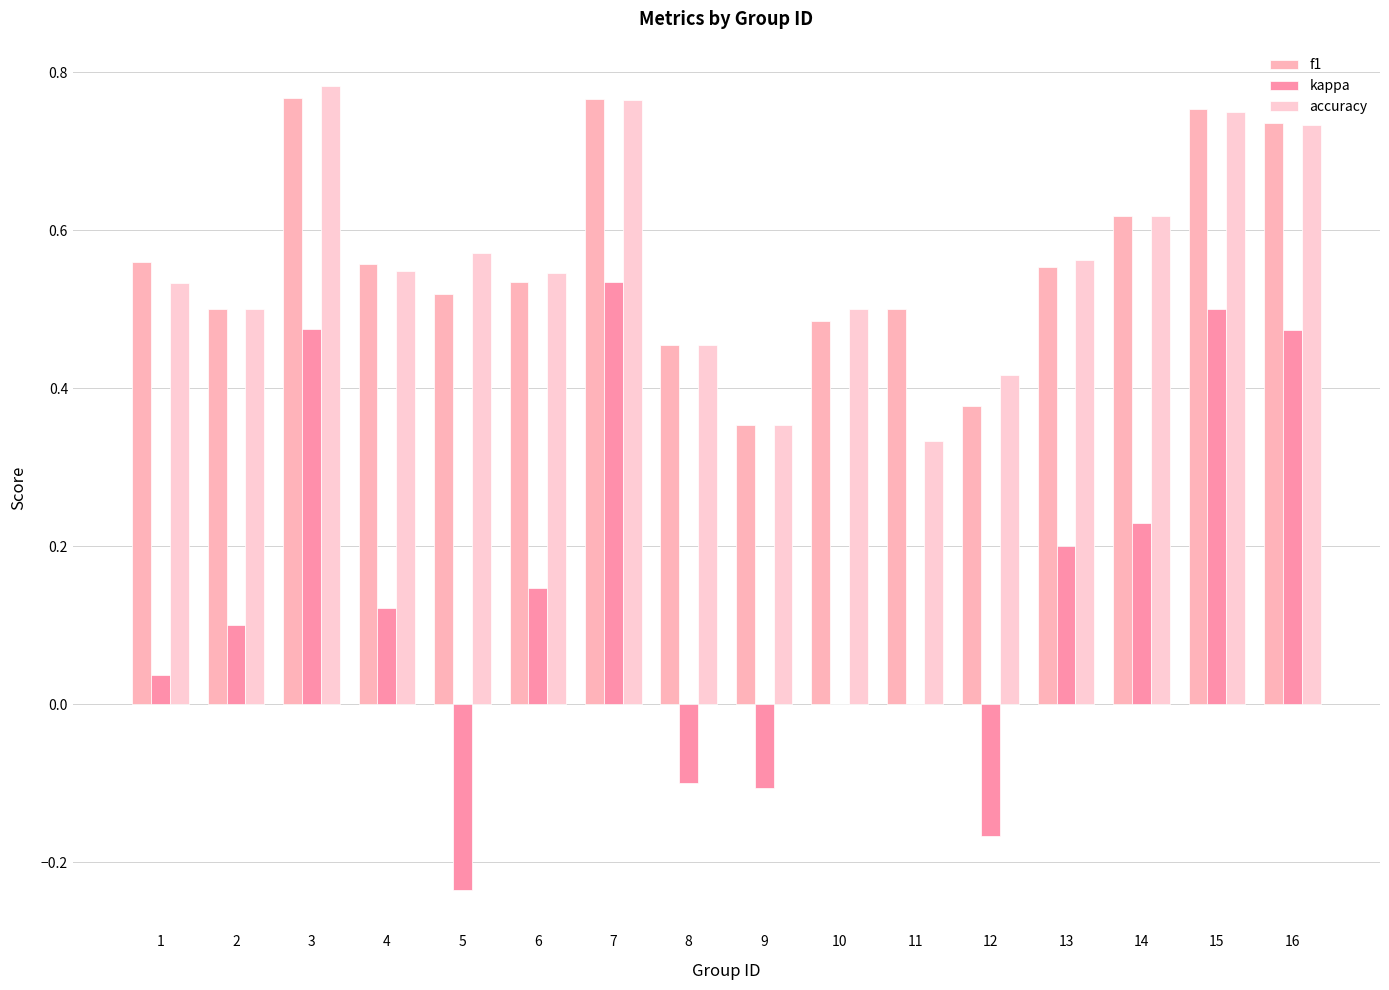

What is the difference between the maximum and minimum values in the accuracy series?

0.4